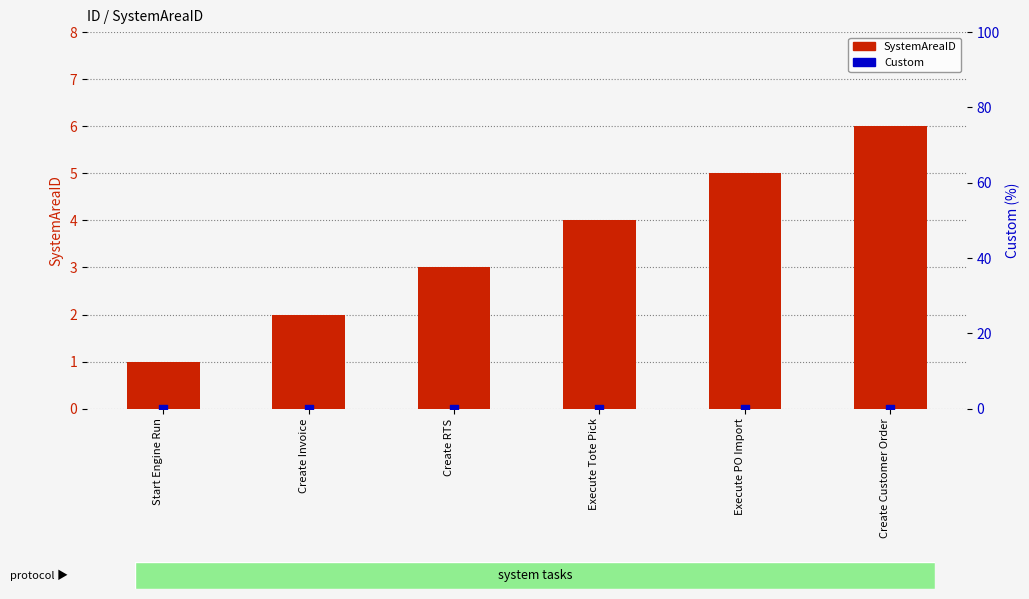

What are all the series names shown in the legend?

SystemAreaID, Custom